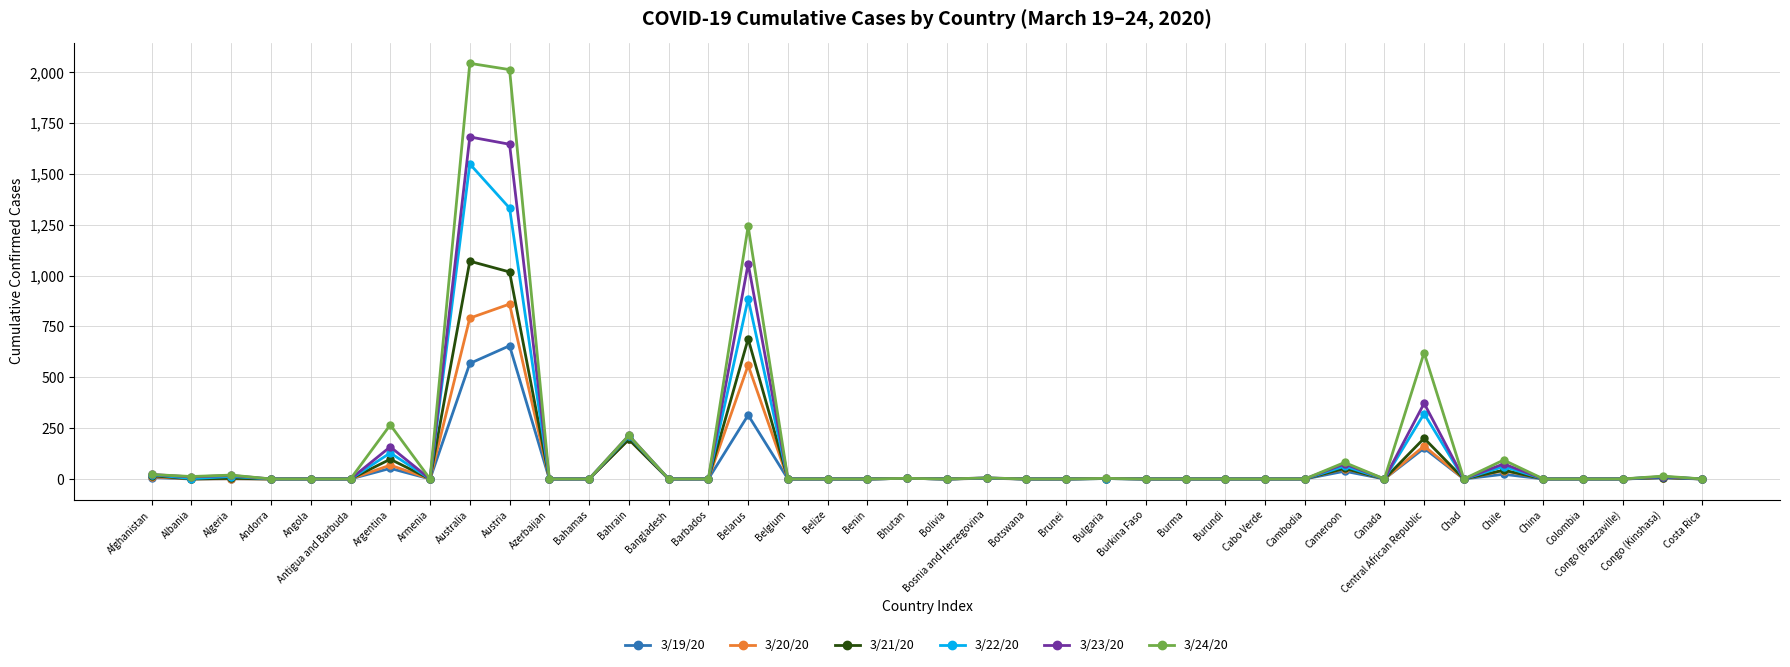

True or false: 3/23/20 has more than 2 points higher than both neighbors.

True